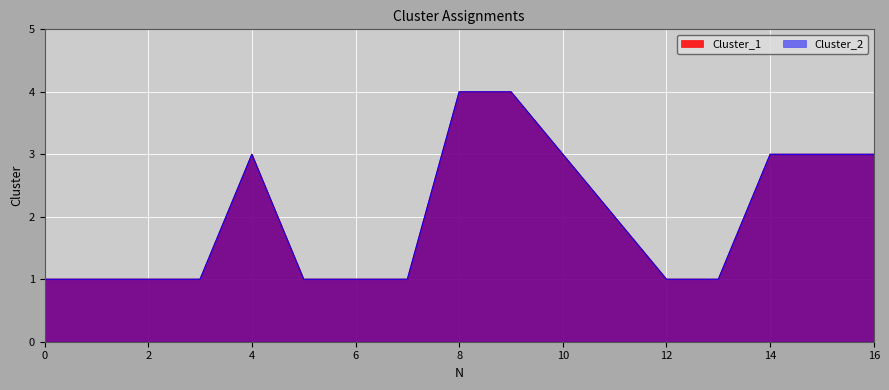

True or false: Cluster_1 and Cluster_2 intersect in this chart.

False